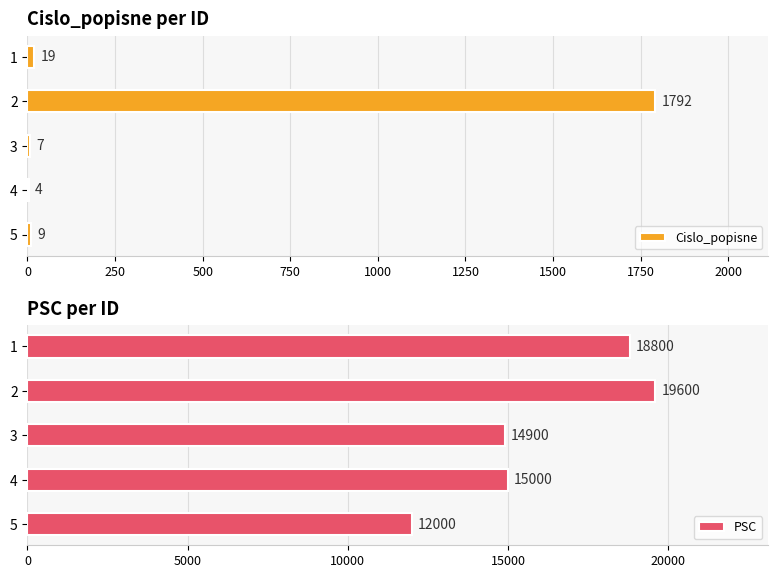

Count the number of categories in the chart.

5